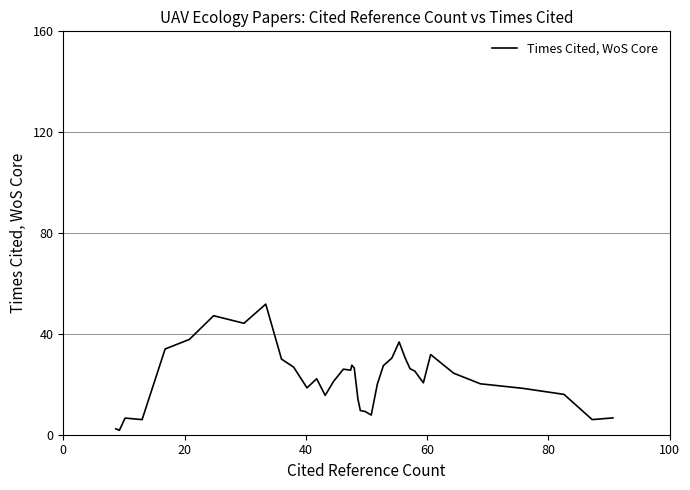

How many values exceed 23?

20